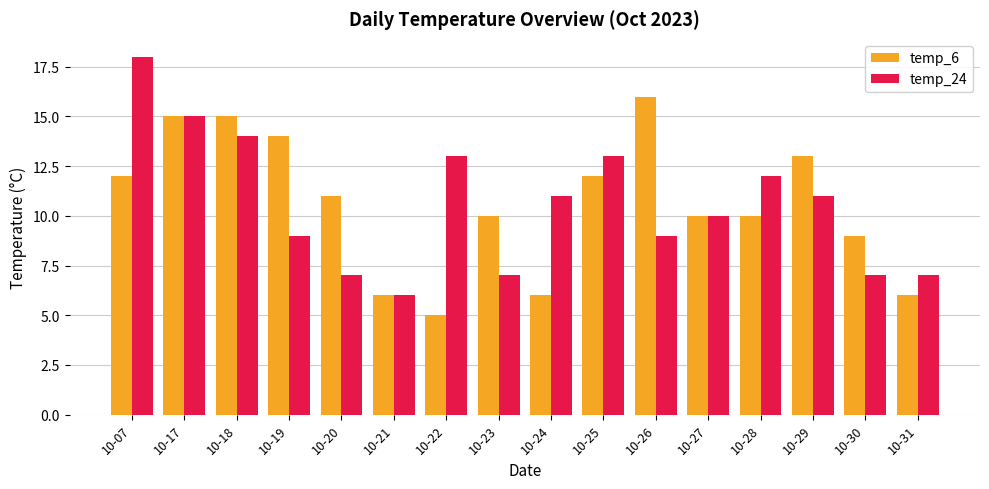

How many series are shown in this chart?

2